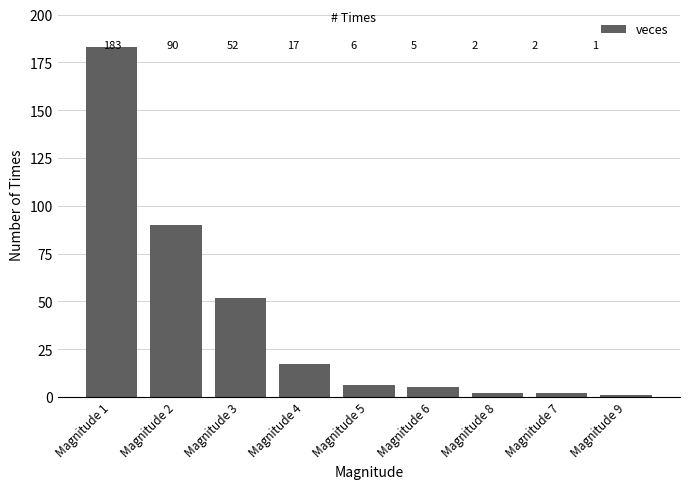

What is the smallest value displayed?

1